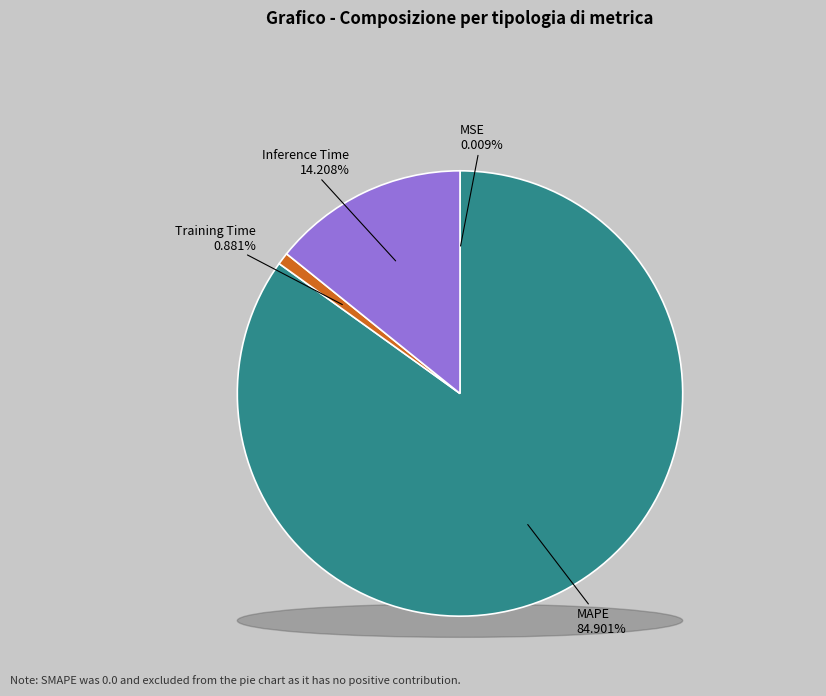

Which category accounts for the majority?

MAPE